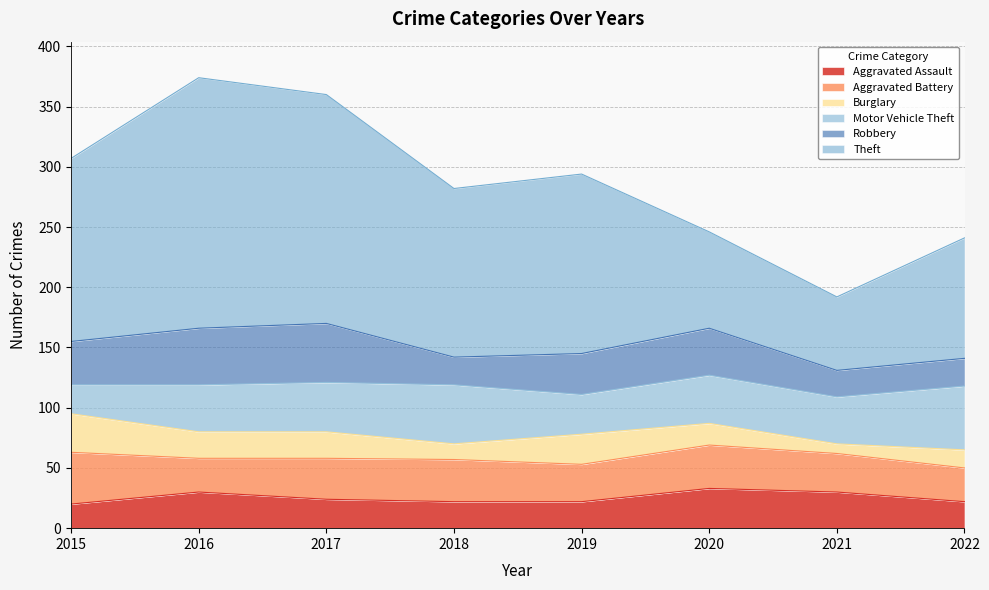

What is the total value across all series at 2022?

241